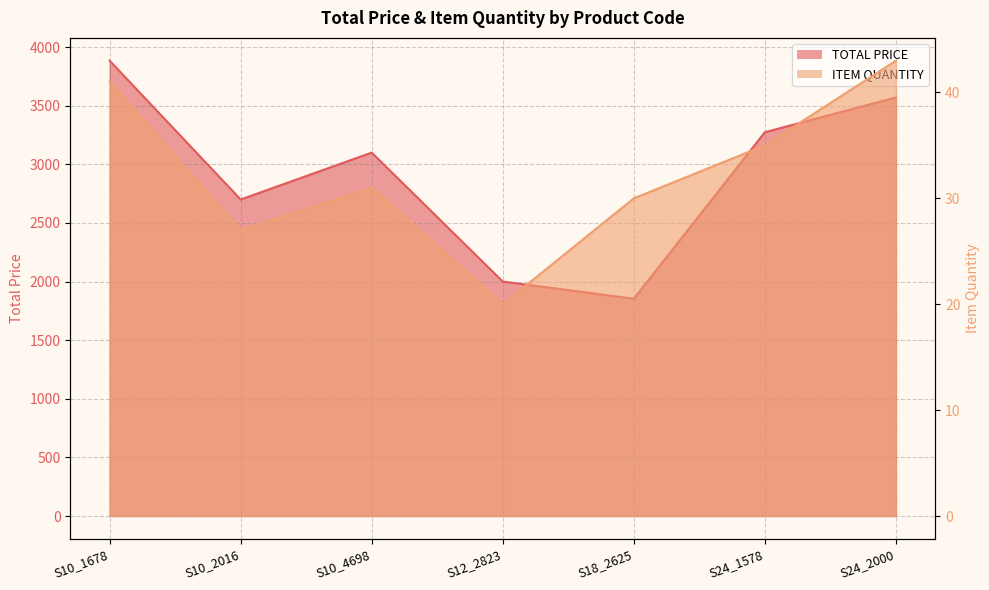

The value of TOTAL PRICE at S12_2823 is 2000.0. True or false?

True